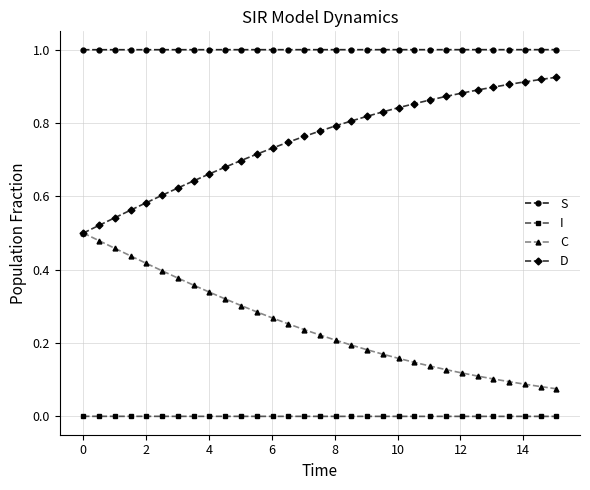

What is the value of the S point at the 1st from the left?

1.0